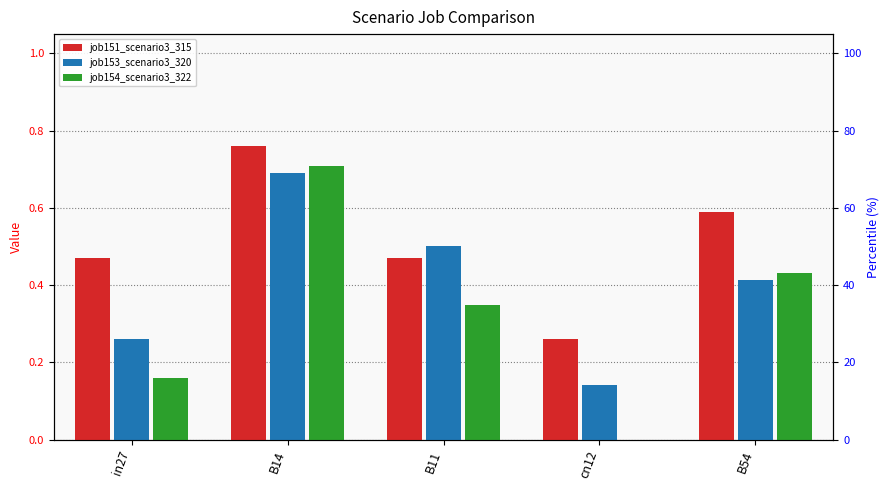

What is the label of the 4th bar from the right?

B14